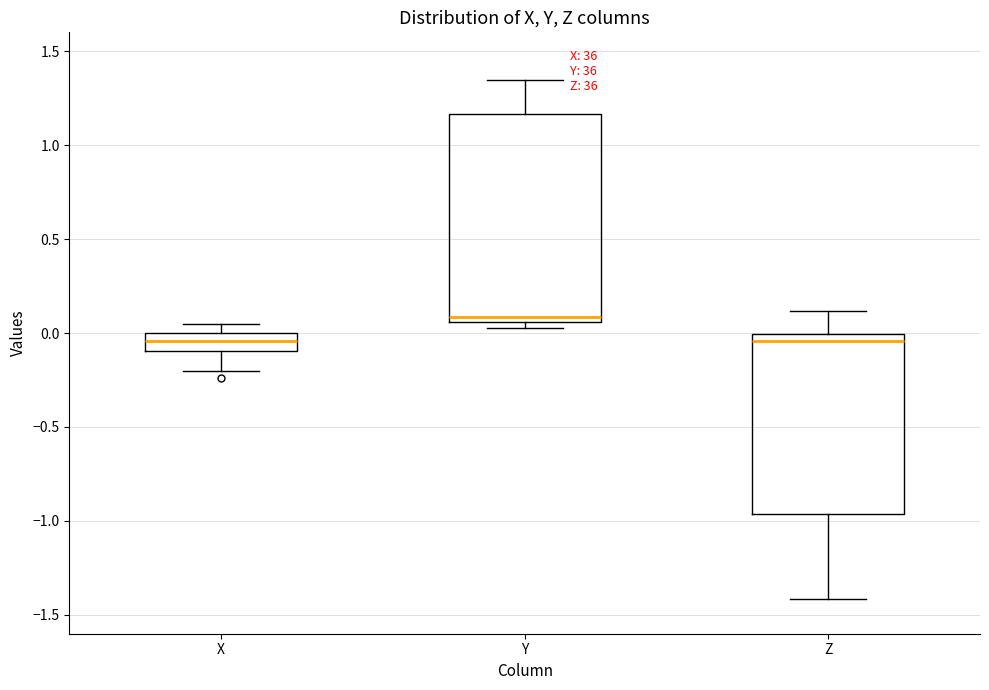

Reading left to right, read every box against the y-axis: the position of its median line, the range the box covers, and the ends of its whiskers. The values are not printed on the chart, so give them approximately, as read against the axis.

X: median -0.05, box -0.10 to 0.00, whiskers -0.20 to 0.05
Y: median 0.10, box 0.05 to 1.15, whiskers 0.05 (just below the box's lower edge) to 1.35
Z: median -0.05, box -0.95 to 0.00, whiskers -1.40 to 0.10